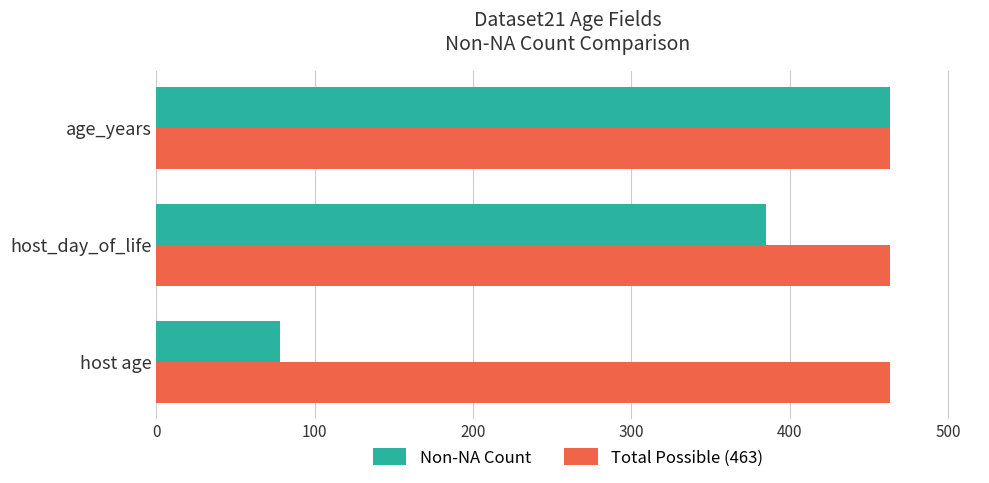

Count the number of data series in this chart.

2